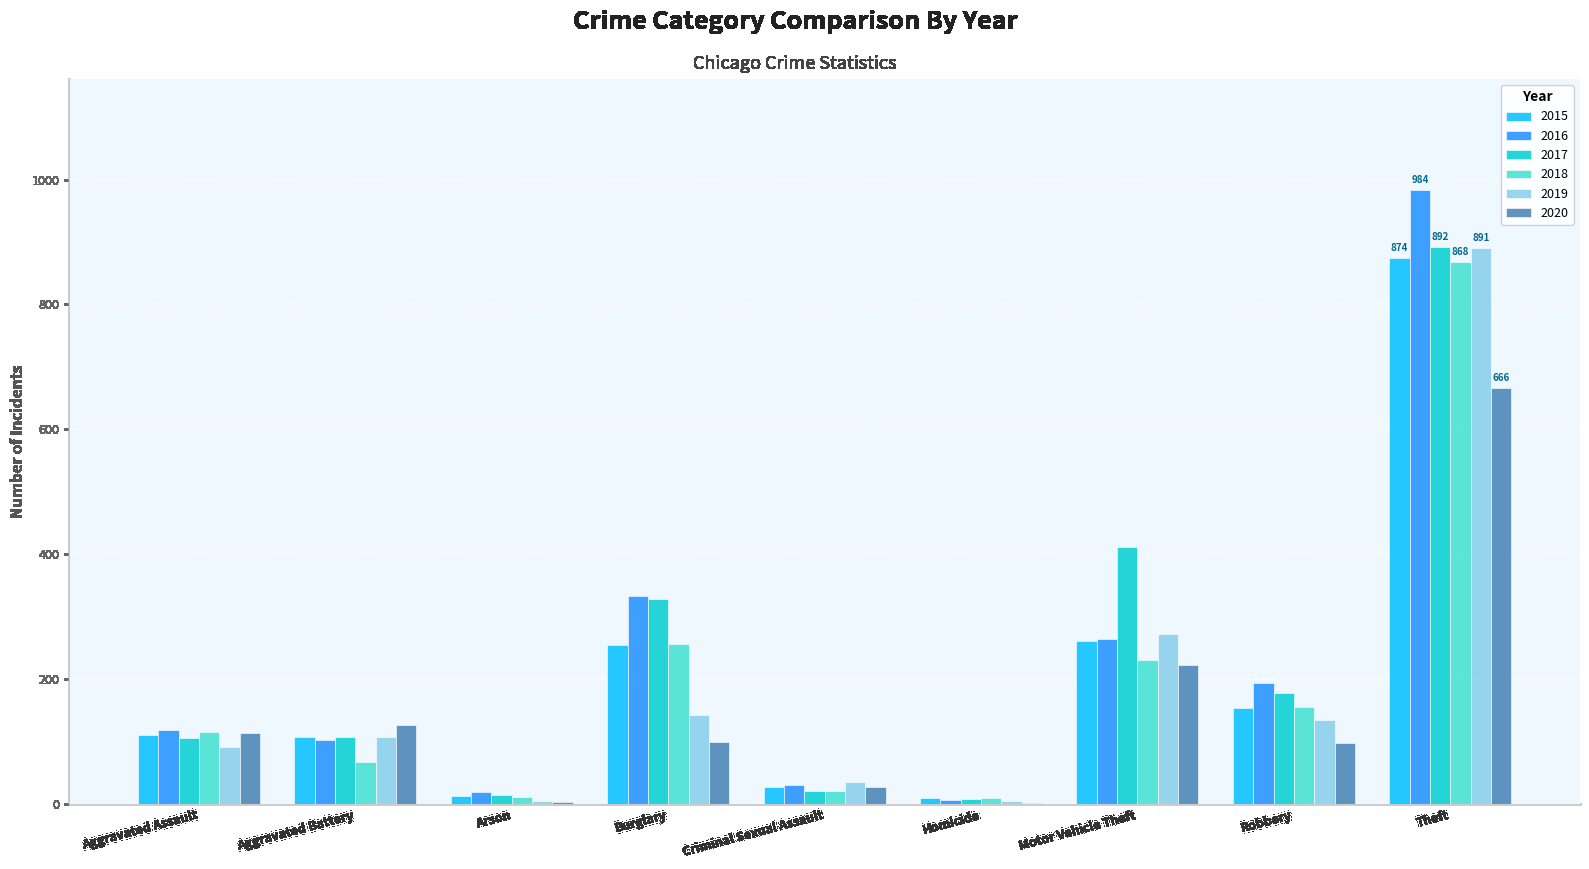

What is the maximum value shown in the chart?

984